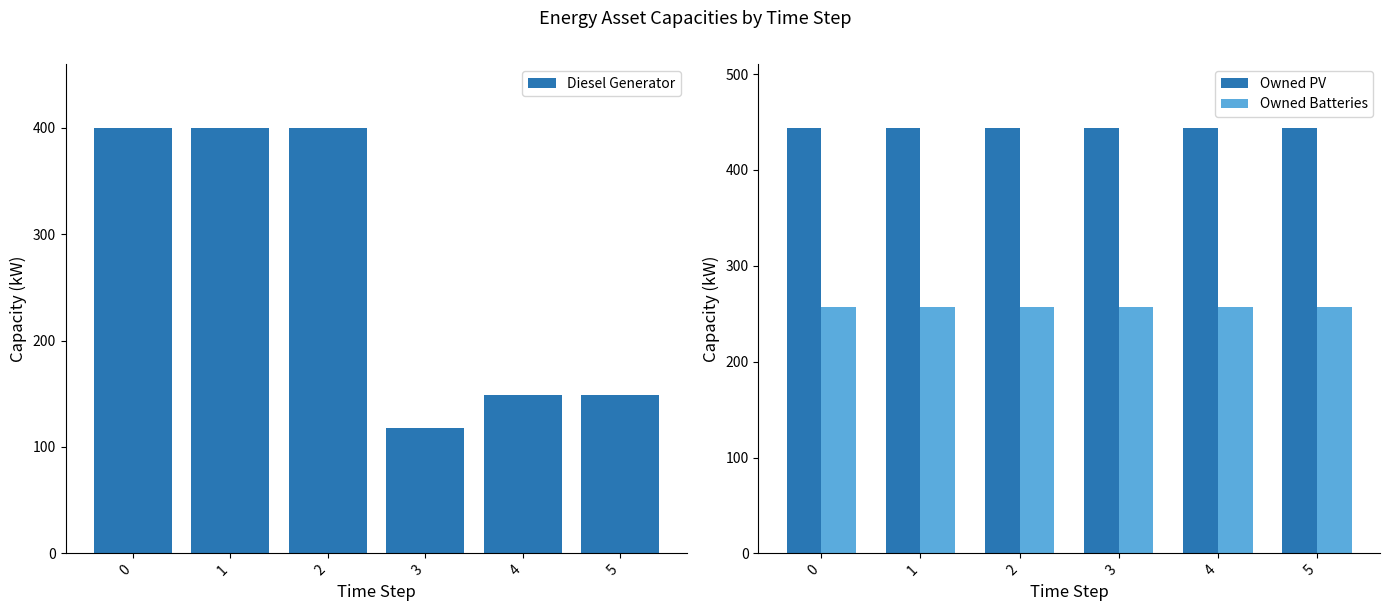

Reading left to right, extract all data points from this chart.

Diesel Generator: 0=400	1=400	2=400	3=118	4=149	5=149
Owned PV: 0=444	1=444	2=444	3=444	4=444	5=444
Owned Batteries: 0=257	1=257	2=257	3=257	4=257	5=257